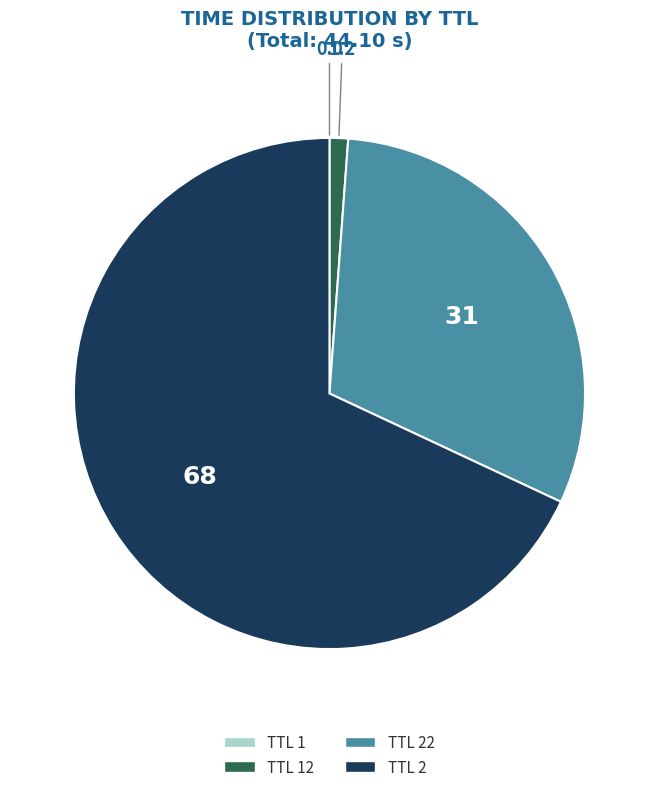

Is there a majority slice in this chart?

Yes